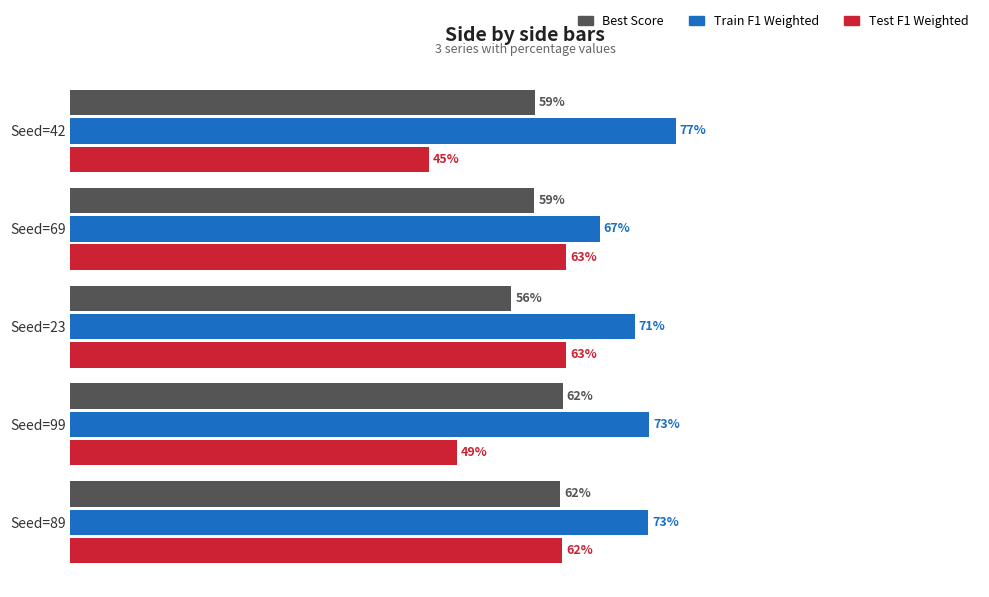

How many Train F1 Weighted values are between 0 and 1?

5